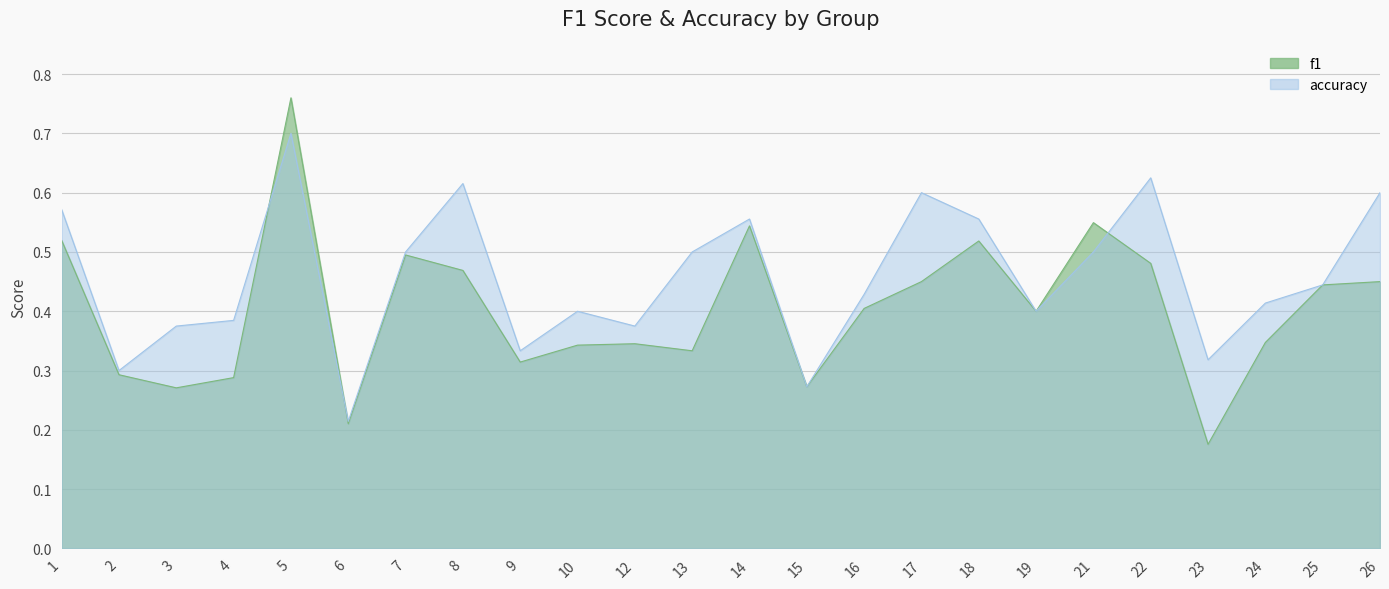

At which category does accuracy reach its first local peak?

5